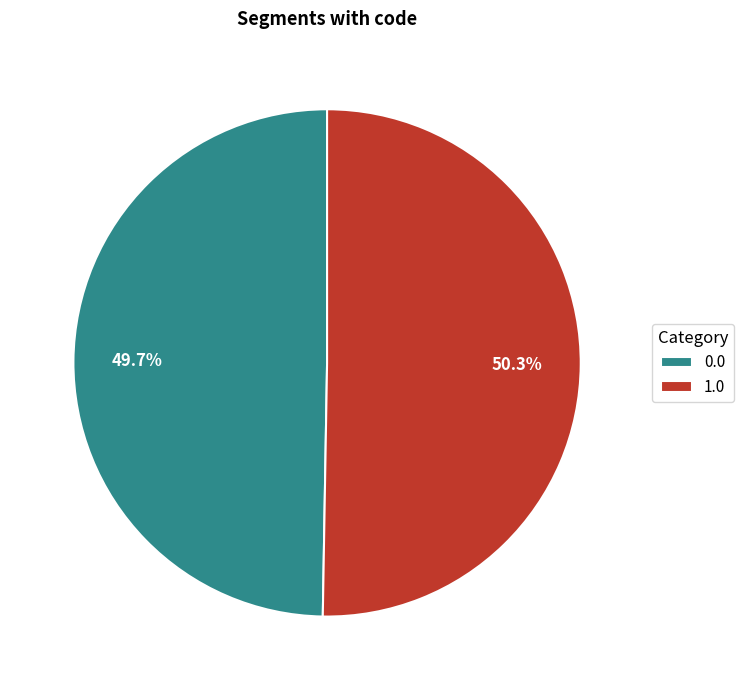

Which slice is the largest?

1.0